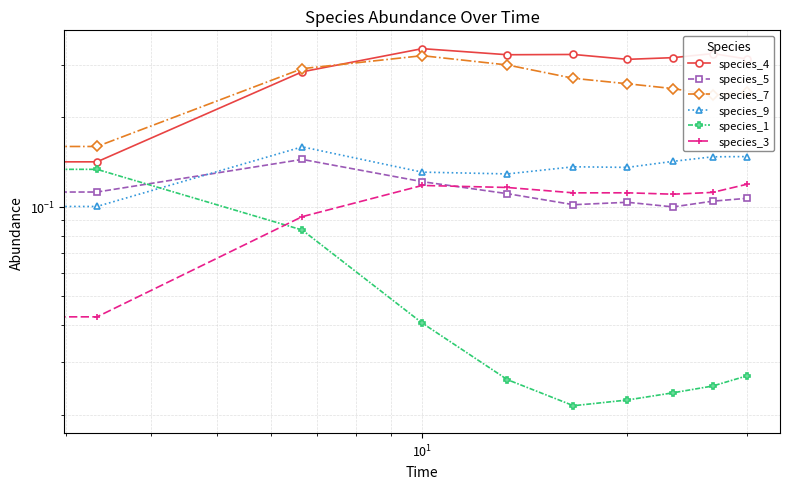

What is the sum of all species_9 values?

1.3